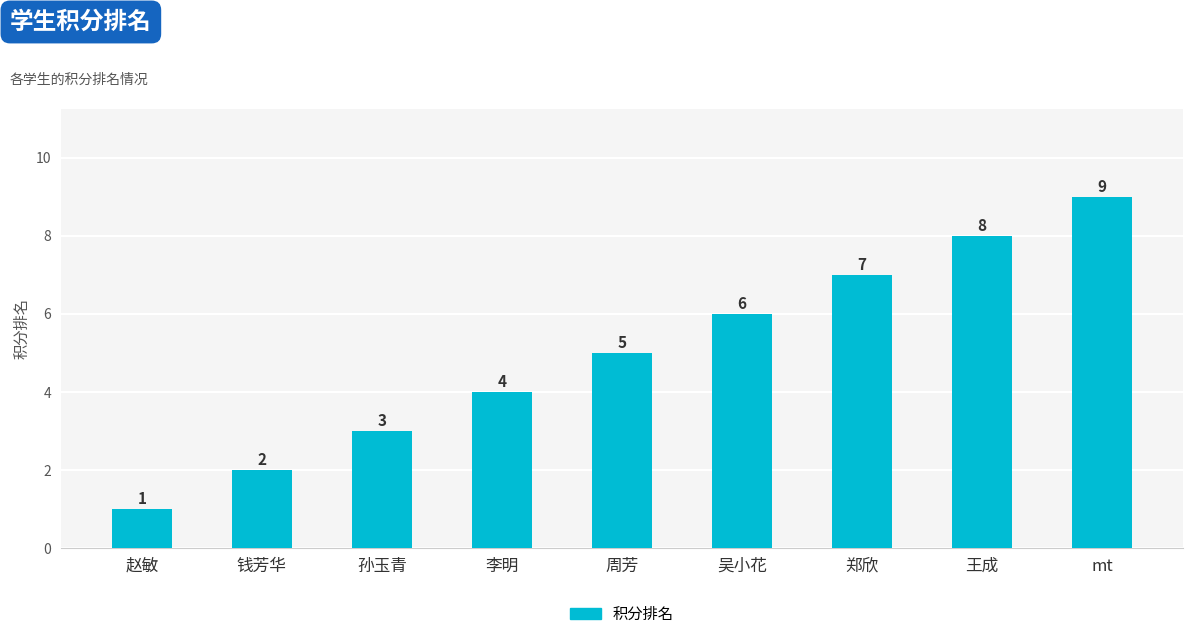

What is the sum of the values at 钱芳华 and 吴小花?

8